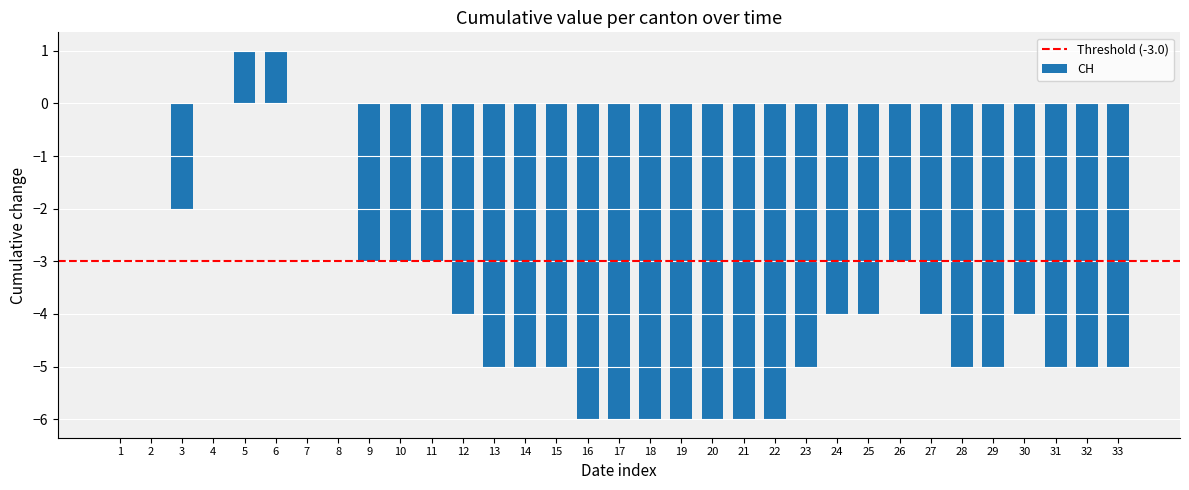

Count the number of categories in the chart.

33